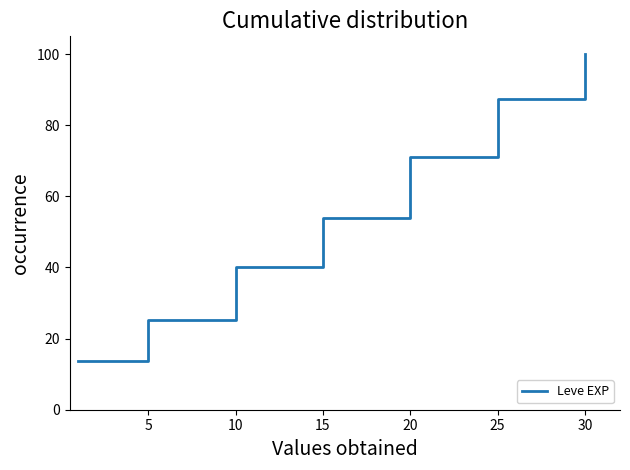

What is the maximum value shown in the chart?

100.0